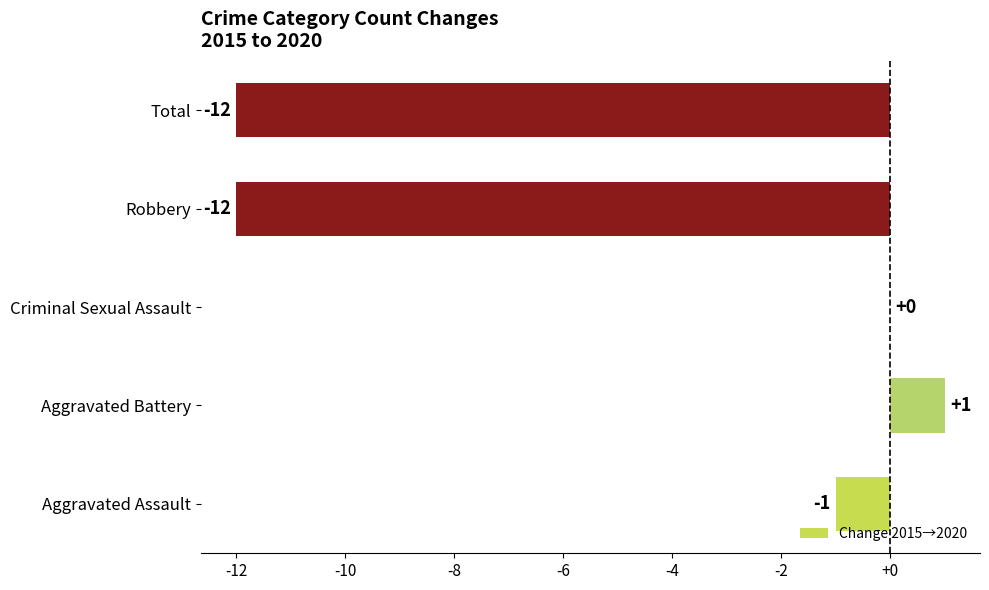

Count the number of categories in the chart.

5